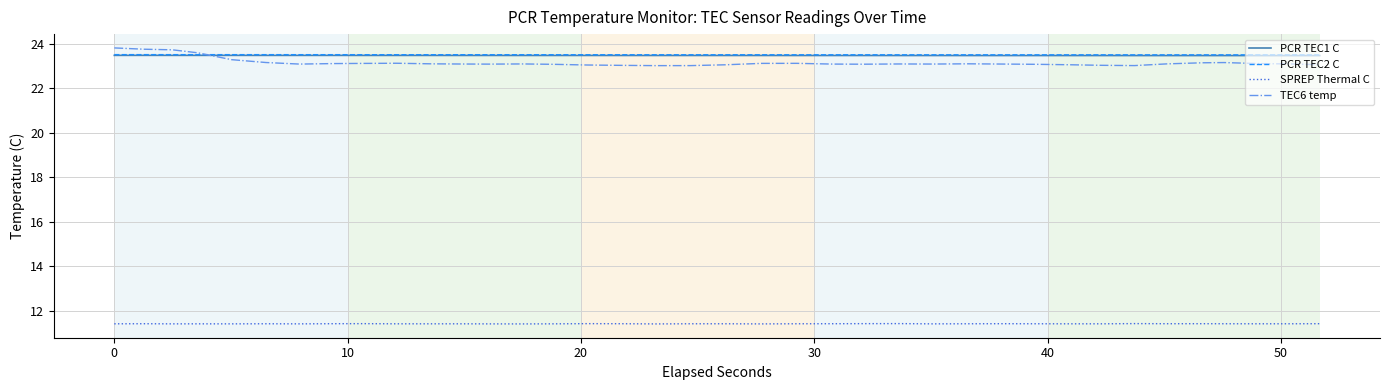

What are all the series names shown in the legend?

PCR TEC1 C, PCR TEC2 C, SPREP Thermal C, TEC6 temp